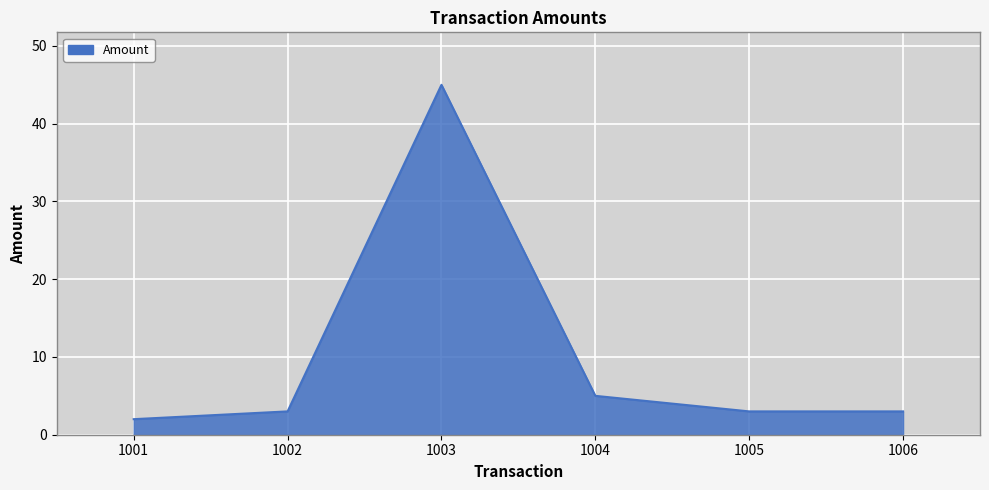

The value at 1001 is 2. True or false?

True